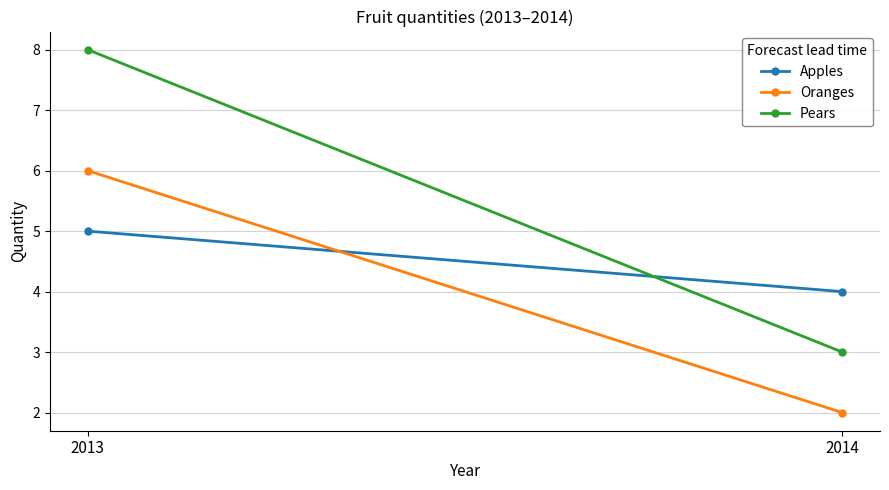

The Oranges series shows 3 at 2013. True or false?

False